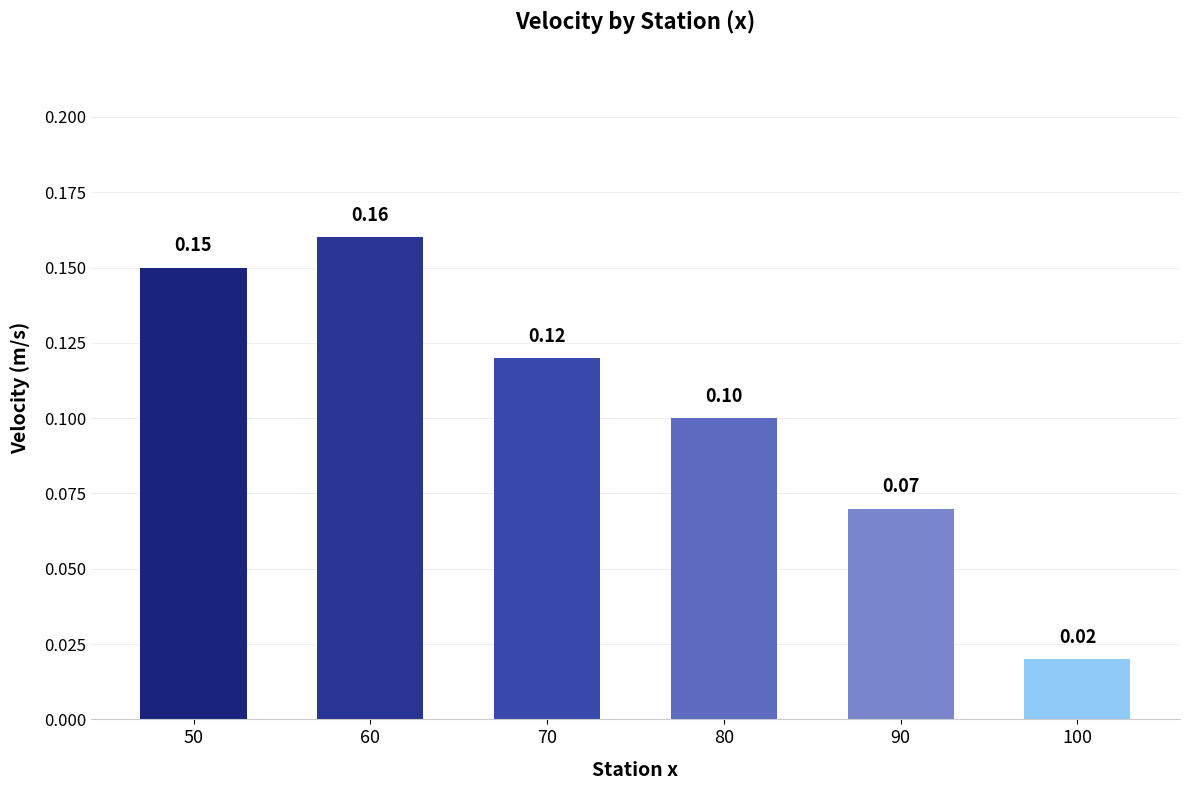

List the labels in order of value, smallest first.

100, 90, 80, 70, 50, 60